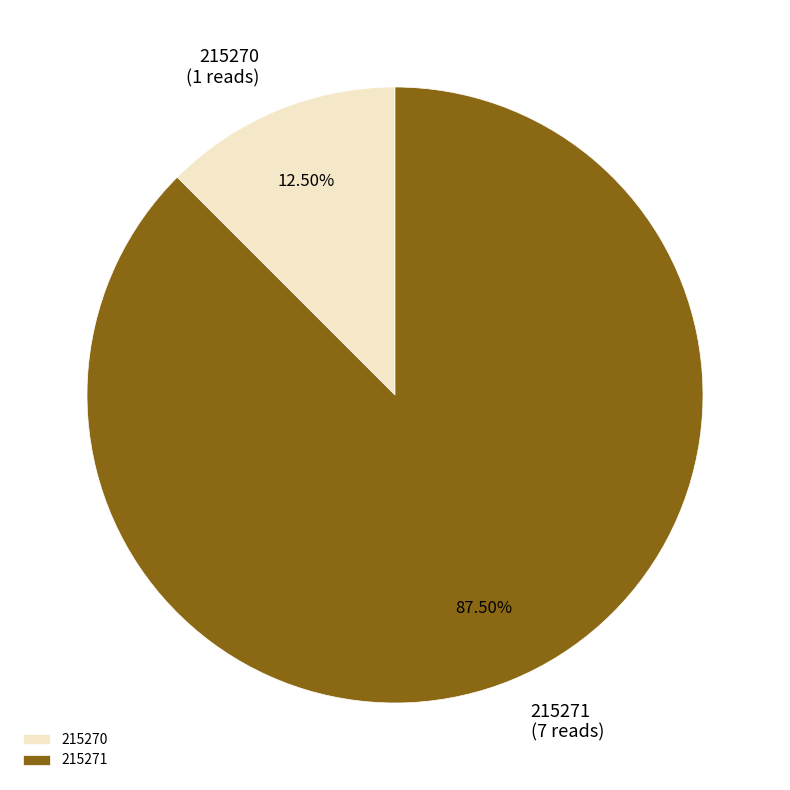

Which category has the biggest portion of the pie?

215271